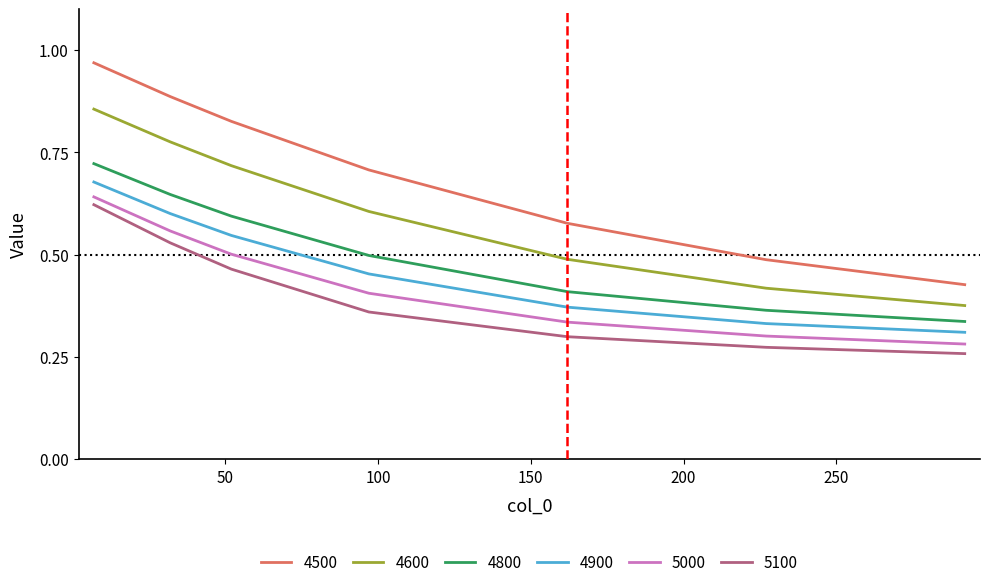

Which series has the widest spread of values?

4500